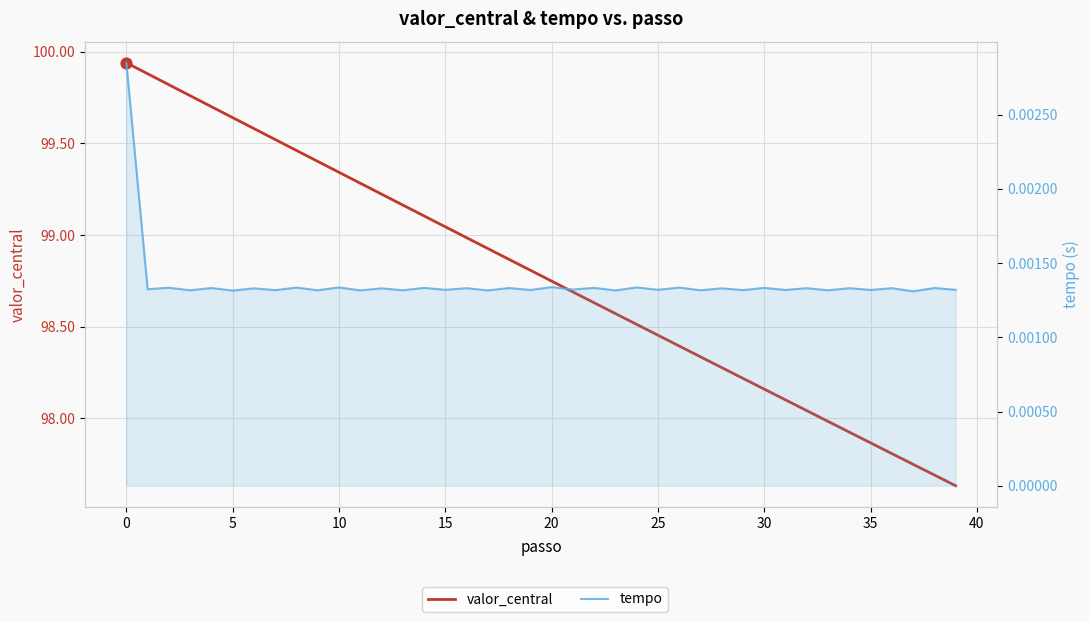

Which series has the largest total across all categories?

valor_central